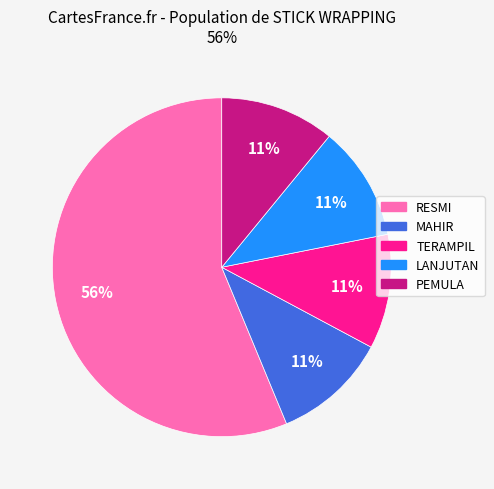

Combined, do RESMI and PEMULA account for over 50%?

Yes